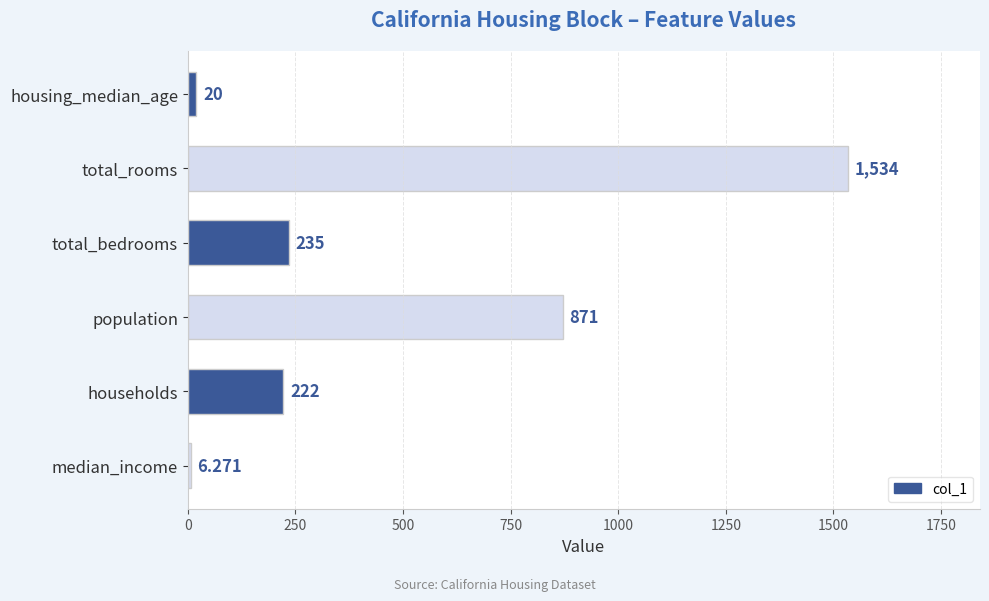

List the labels in order of value, largest first.

total_rooms, population, total_bedrooms, households, housing_median_age, median_income